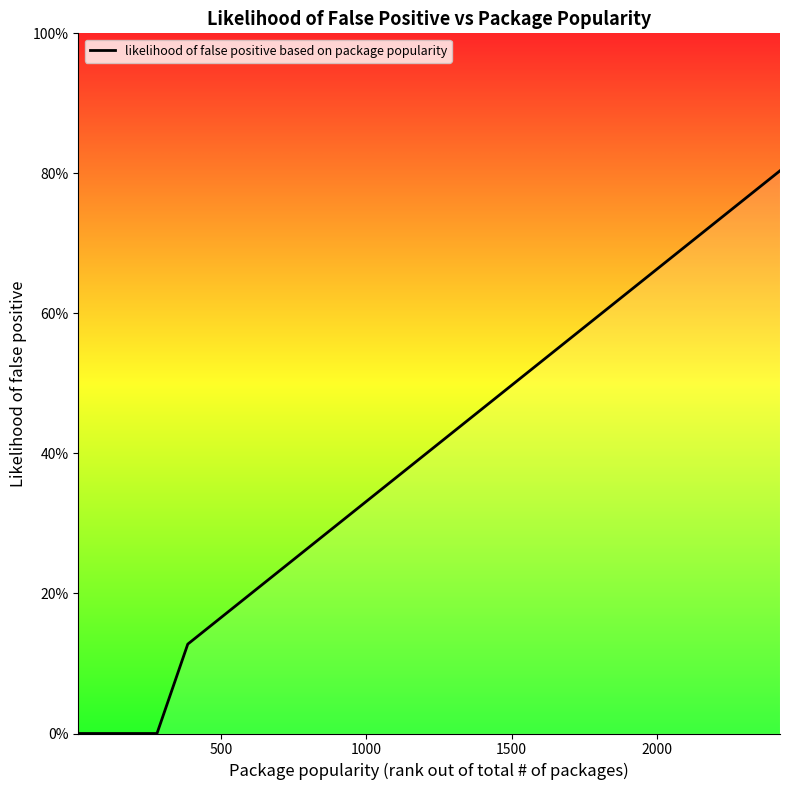

Is this an area chart (filled region under the line)?

Yes